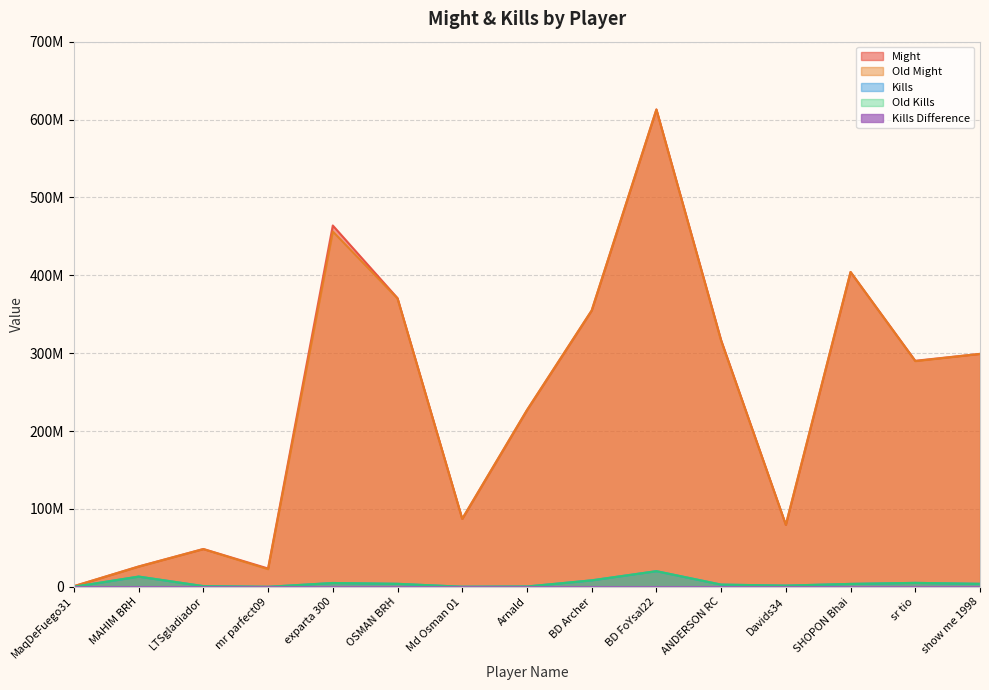

At how many categories does at least one series exceed 294677325?

7